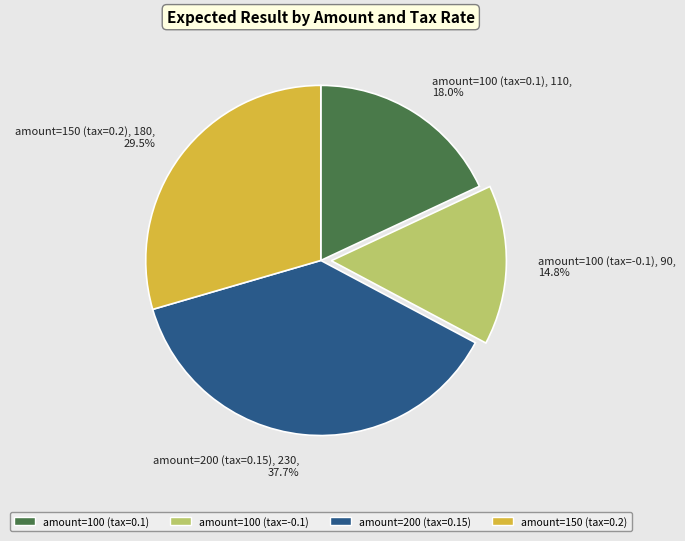

What percentage is NOT represented by amount=150 (tax=0.2), 180, 29.5%?

70.5%